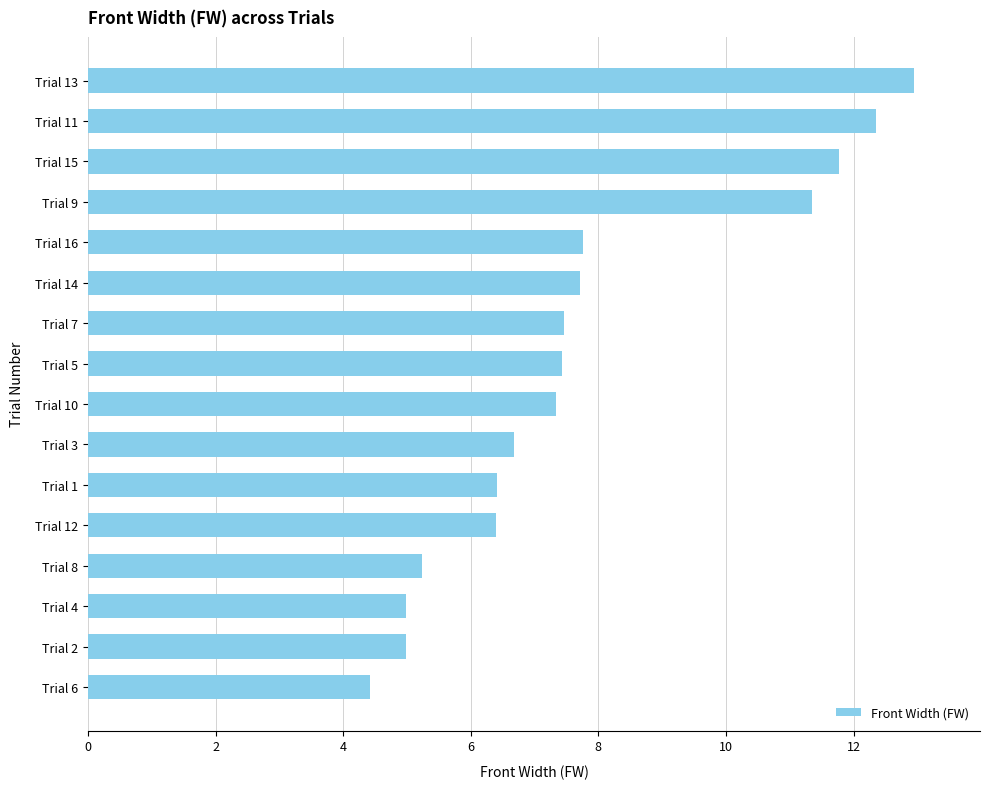

How many data points does each series have?

16